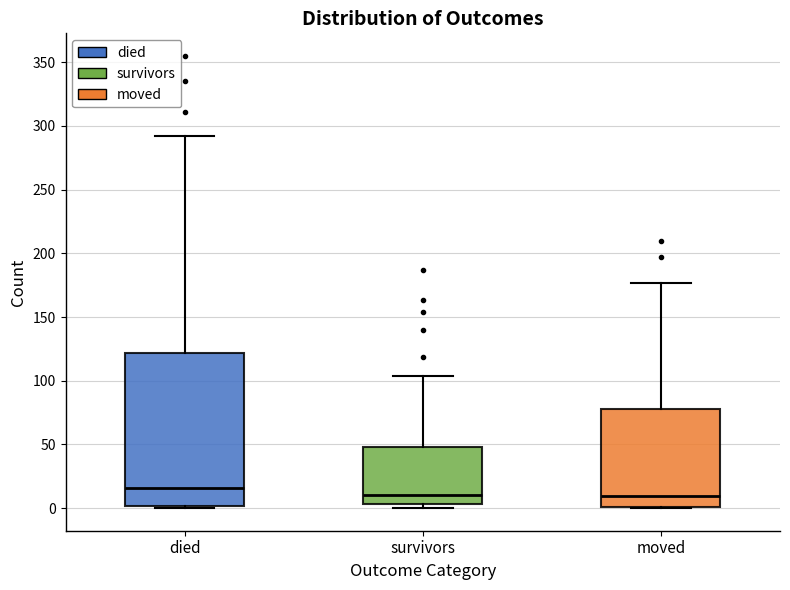

Reading left to right, transcribe this box plot: for each box, give where its median line is, the range the box spans, and where its two whiskers end, as read against the y-axis. The values are not printed on the chart, so give them approximately, as read against the axis.

died: median 15, box 0 to 120, whiskers 0 to 290
survivors: median 10, box 5 to 50, whiskers 0 to 105
moved: median 10, box 0 to 80, whiskers 0 to 175